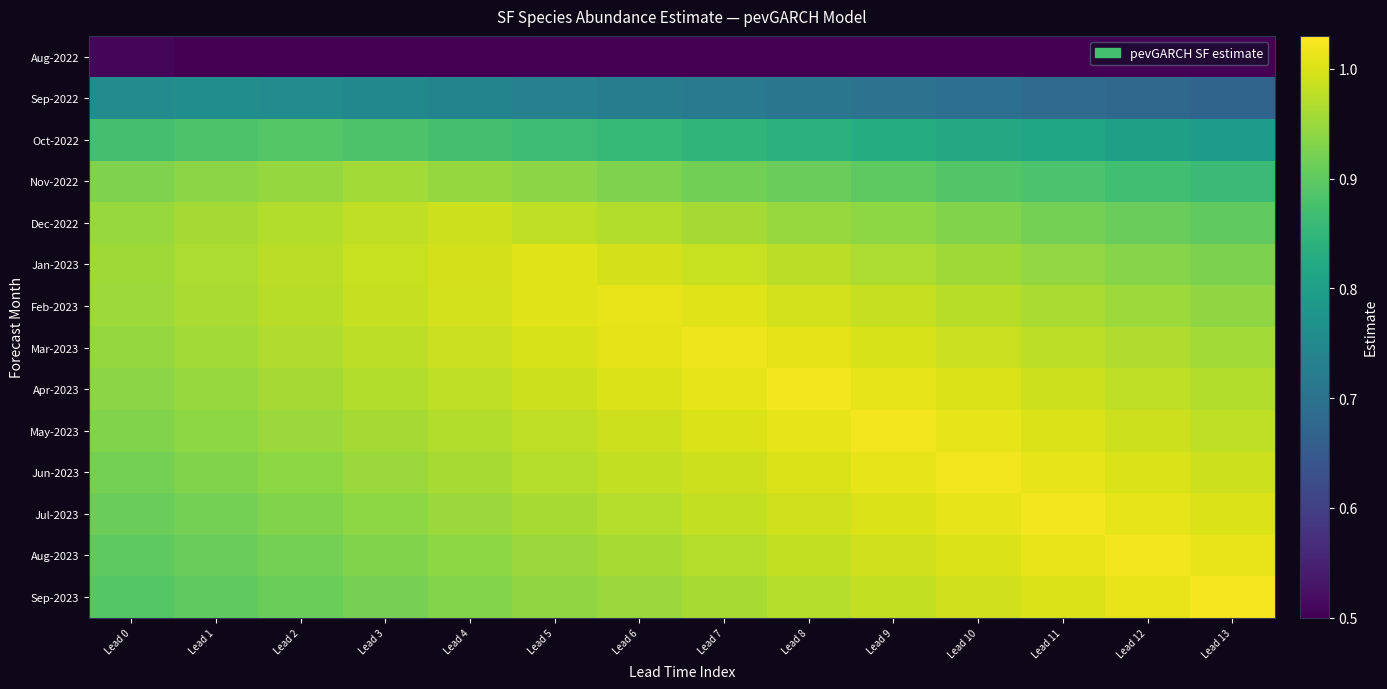

At which category is the sum across all series the highest?

Lead 7